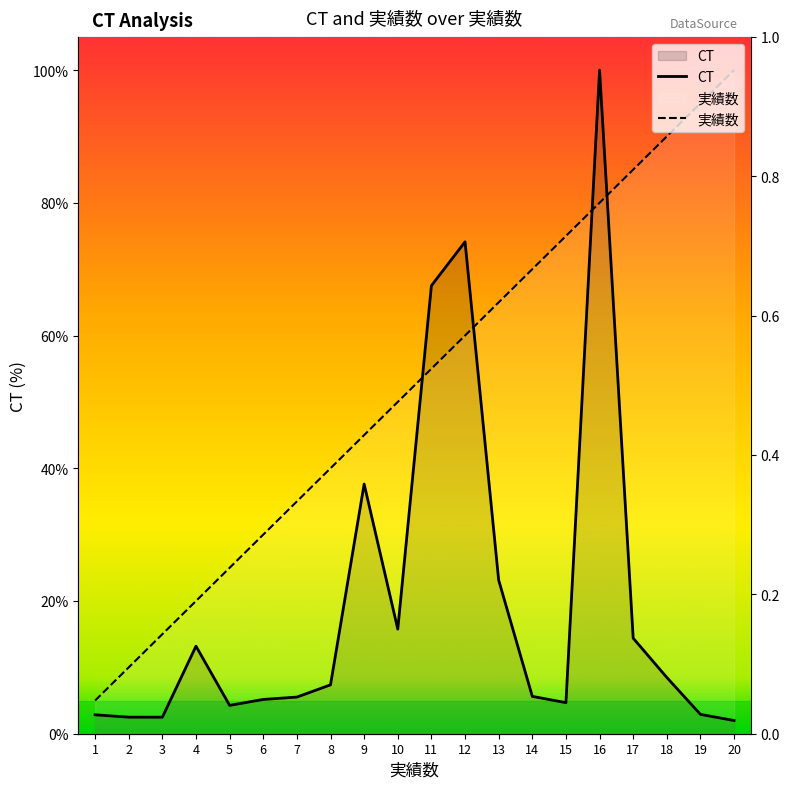

True or false: 実績数 has more than 2 interior local peaks.

False